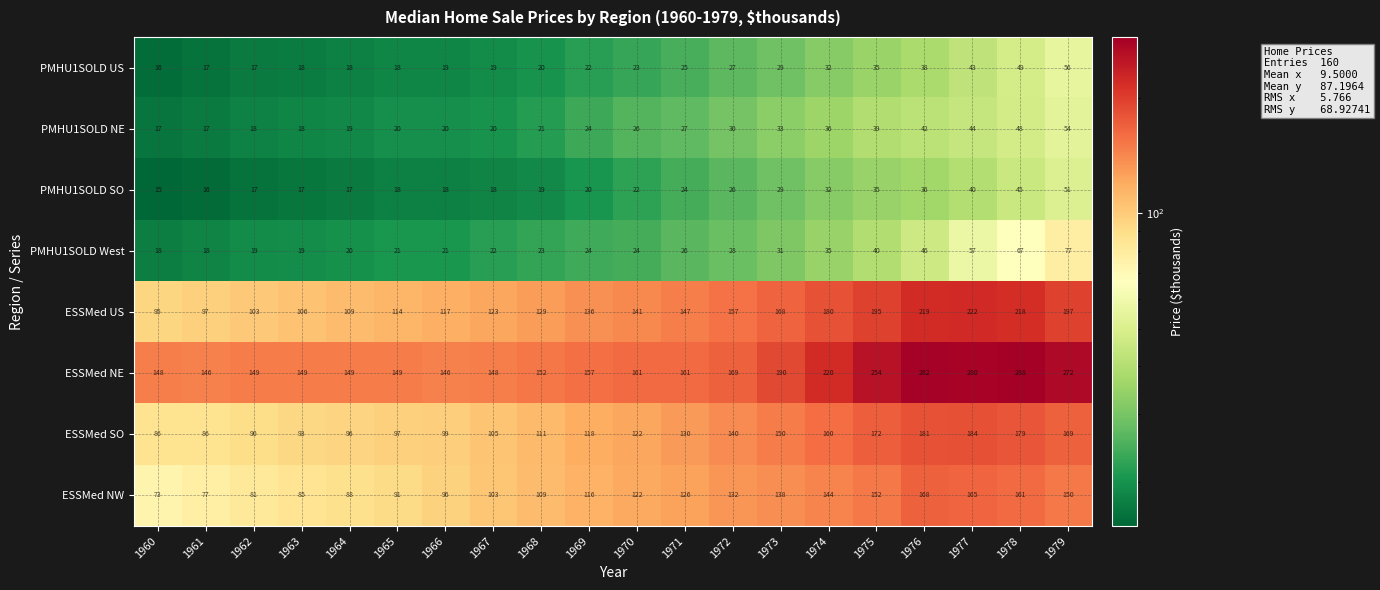

Rank the series at 1960 from highest to lowest value.

ESSMed NE, ESSMed US, ESSMed SO, ESSMed NW, PMHU1SOLD West, PMHU1SOLD NE, PMHU1SOLD US, PMHU1SOLD SO